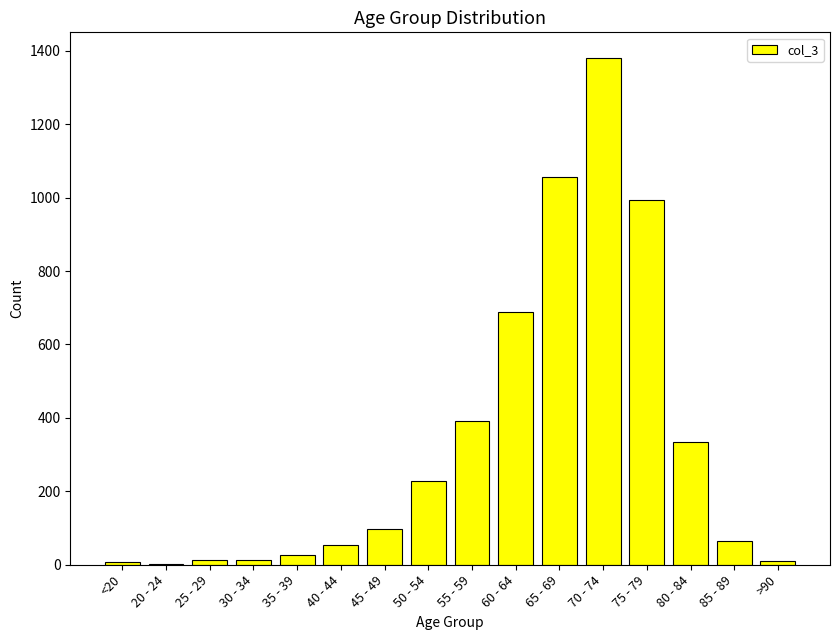

How many series are shown in this chart?

1